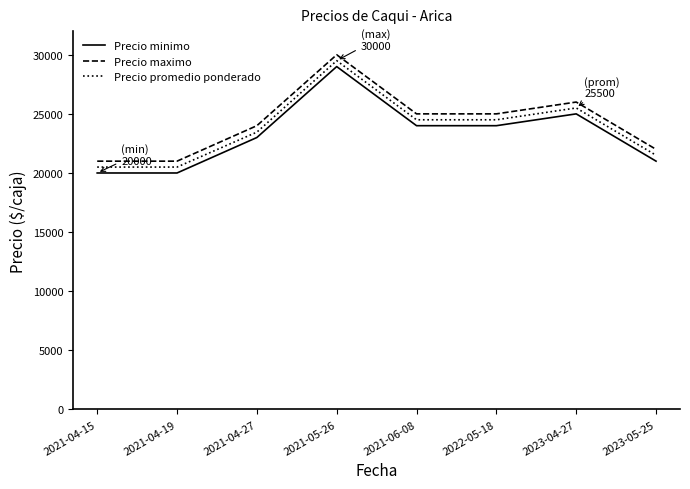

Reading right to left, what are all the values shown in this chart?

Precio minimo: 2023-05-25=21000	2023-04-27=25000	2022-05-18=24000	2021-06-08=24000	2021-05-26=29000	2021-04-27=23000	2021-04-19=20000	2021-04-15=20000
Precio maximo: 2023-05-25=22000	2023-04-27=26000	2022-05-18=25000	2021-06-08=25000	2021-05-26=30000	2021-04-27=24000	2021-04-19=21000	2021-04-15=21000
Precio promedio ponderado: 2023-05-25=21500	2023-04-27=25500	2022-05-18=24500	2021-06-08=24500	2021-05-26=29500	2021-04-27=23455	2021-04-19=20500	2021-04-15=20500